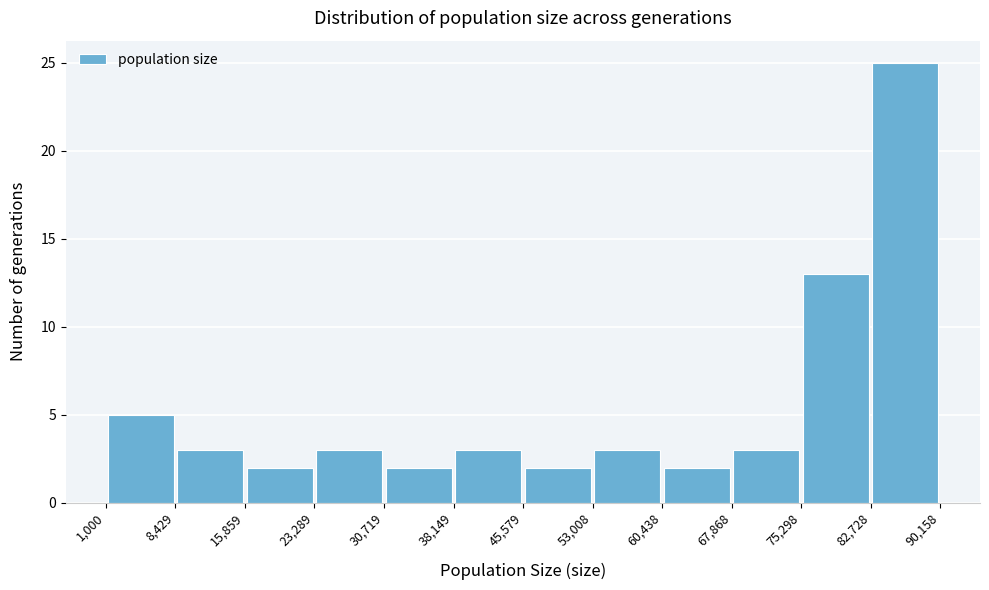

Reading left to right, transcribe this chart: for each bar, give the range it covers on the x-axis and its height. The values are not printed on the chart, so give them approximately, as read against the axis.

1,000 to 8,429: 5
8,429 to 15,859: 3
15,859 to 23,289: 2
23,289 to 30,719: 3
30,719 to 38,149: 2
38,149 to 45,579: 3
45,579 to 53,008: 2
53,008 to 60,438: 3
60,438 to 67,868: 2
67,868 to 75,298: 3
75,298 to 82,728: 13
82,728 to 90,158: 25